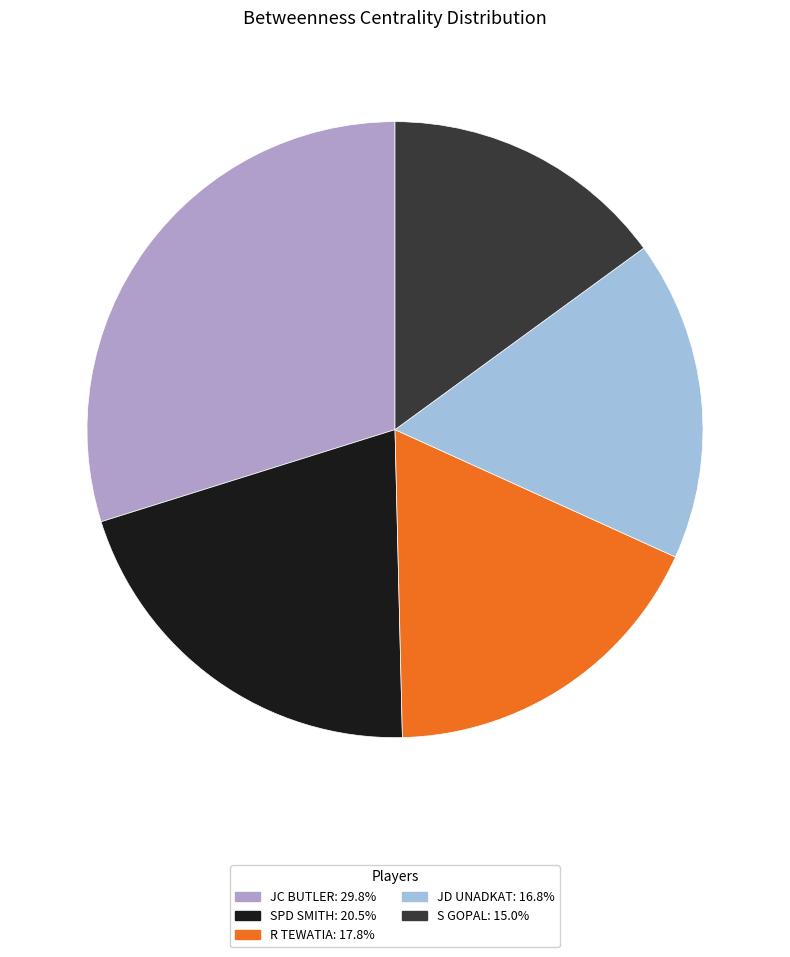

Combined, do S GOPAL and JC BUTLER account for over 50%?

No